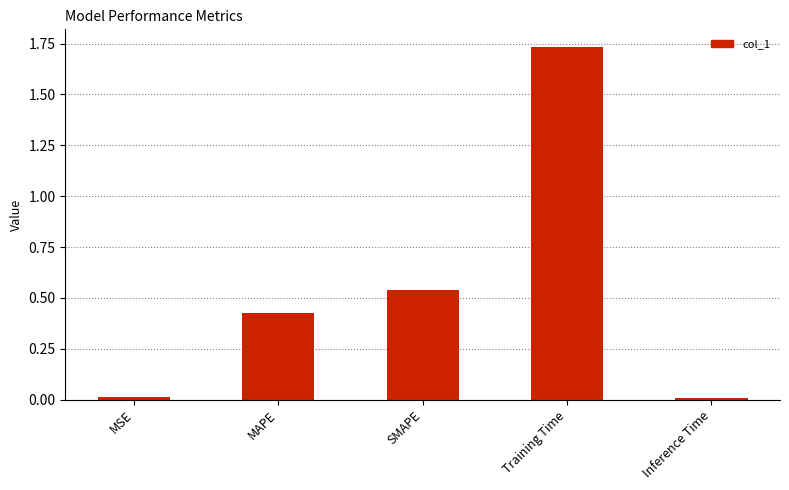

Does the chart contain stacked bars?

No